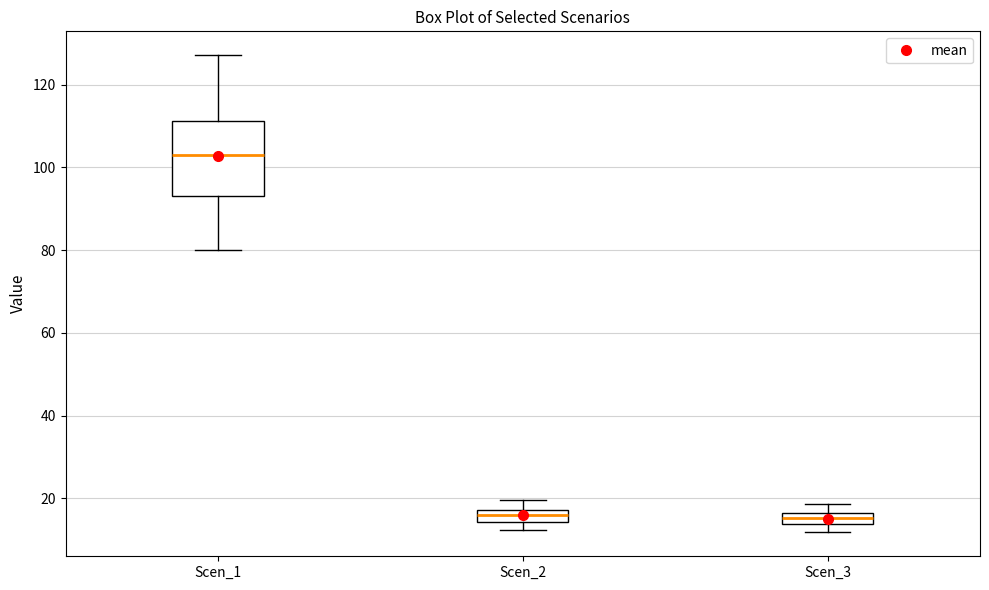

Where does the median line of the box for Scen_1 sit on the y-axis? The values are not printed on the chart, so give them approximately, as read against the axis.

102